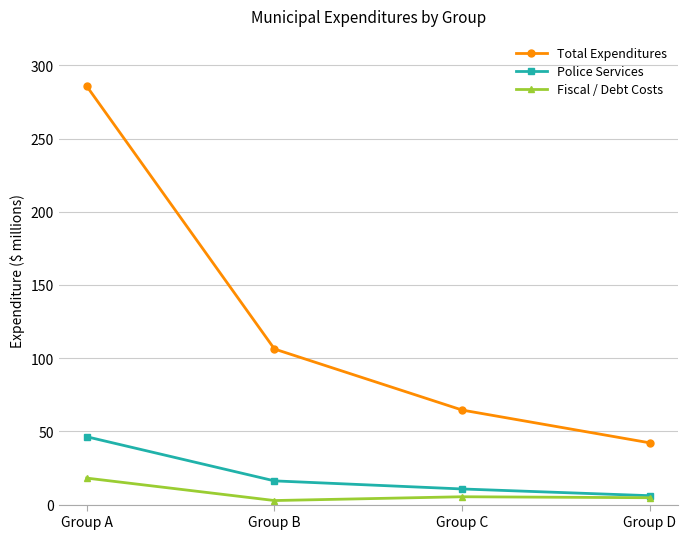

Rank the series by their maximum value, from lowest to highest.

Fiscal / Debt Costs, Police Services, Total Expenditures